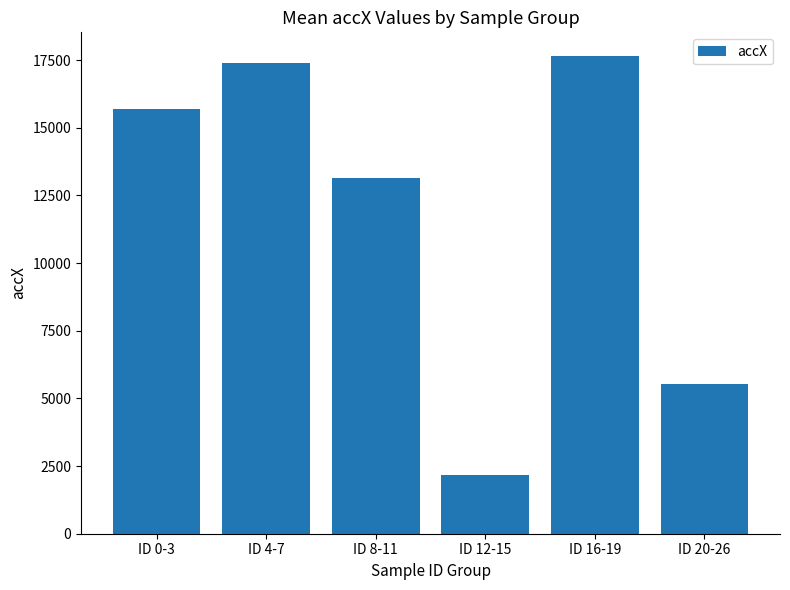

What is the sum of the values at ID 8-11 and ID 12-15?

15339.5